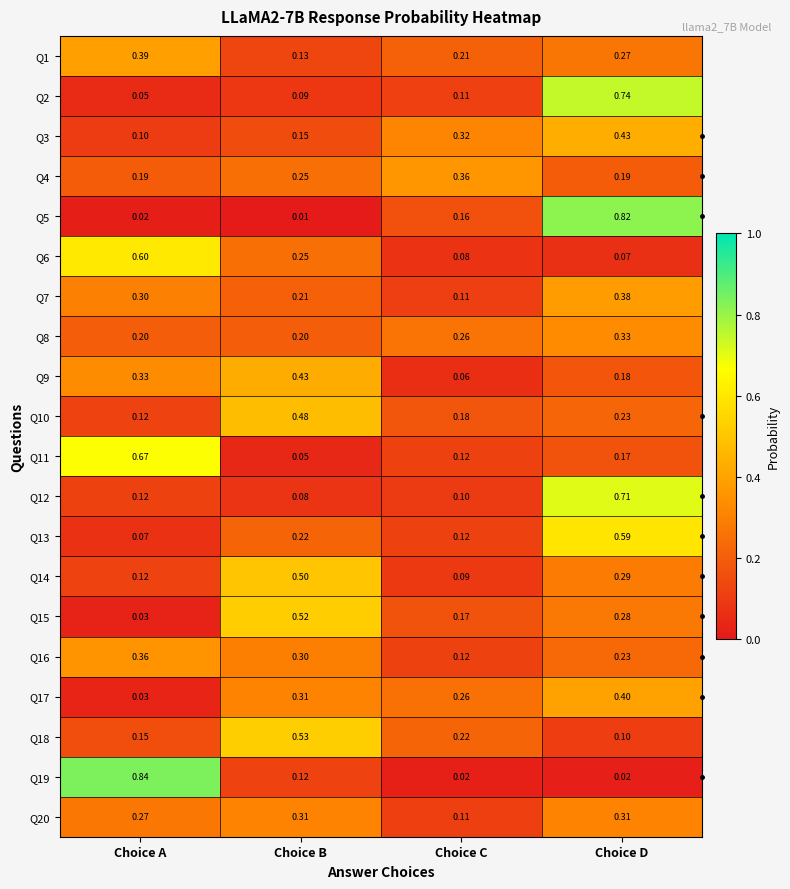

Which category has the highest value in the Q4 series?

Choice C